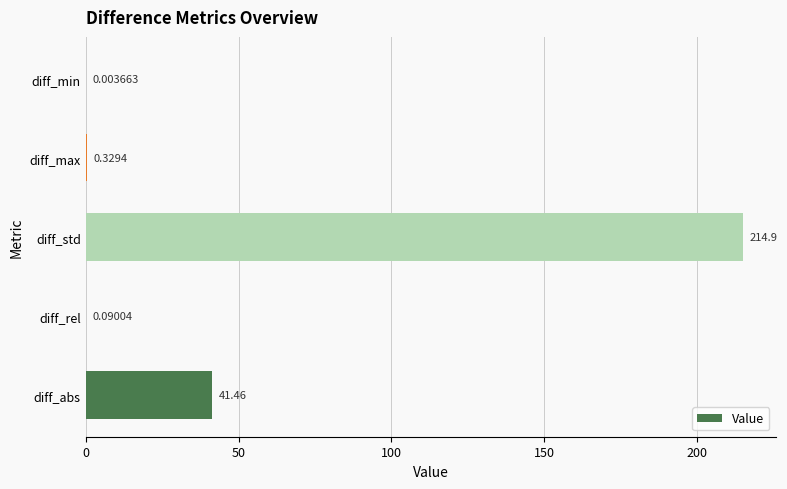

How many data points does each series have?

5